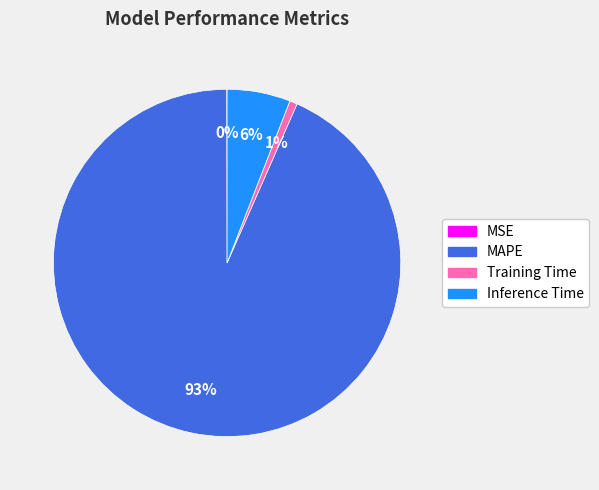

Which category has the biggest portion of the pie?

MAPE